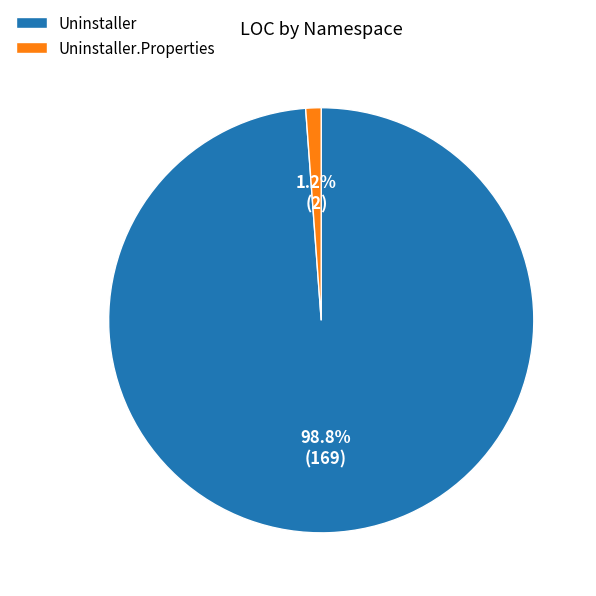

True or false: Uninstaller.Properties accounts for 9% of the total.

False